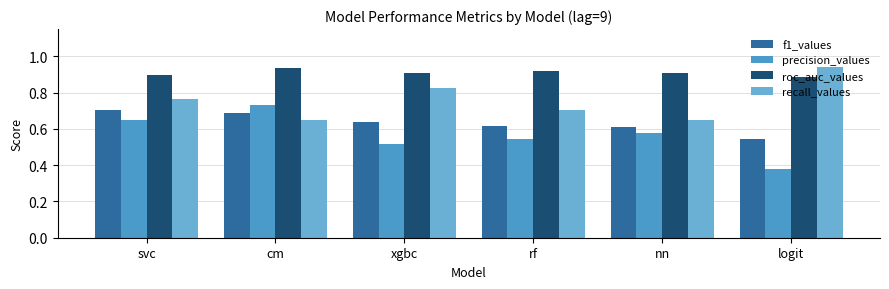

Is it true that recall_values equals 0.7 at rf?

True